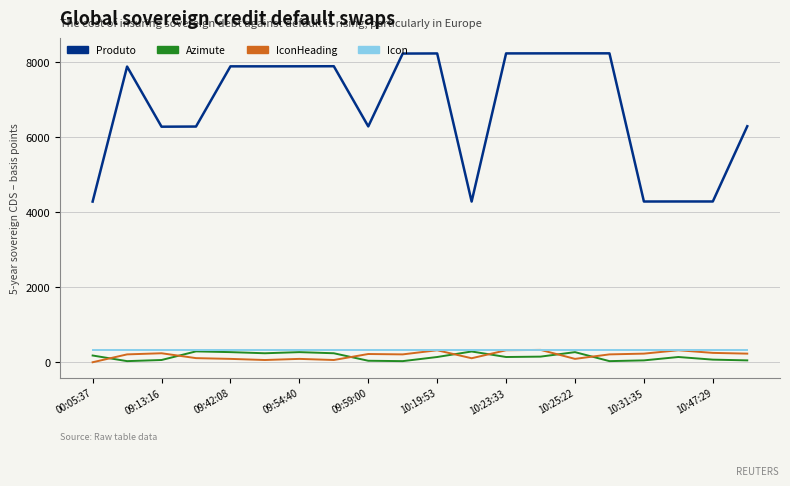

Which series has the largest total across all categories?

Produto